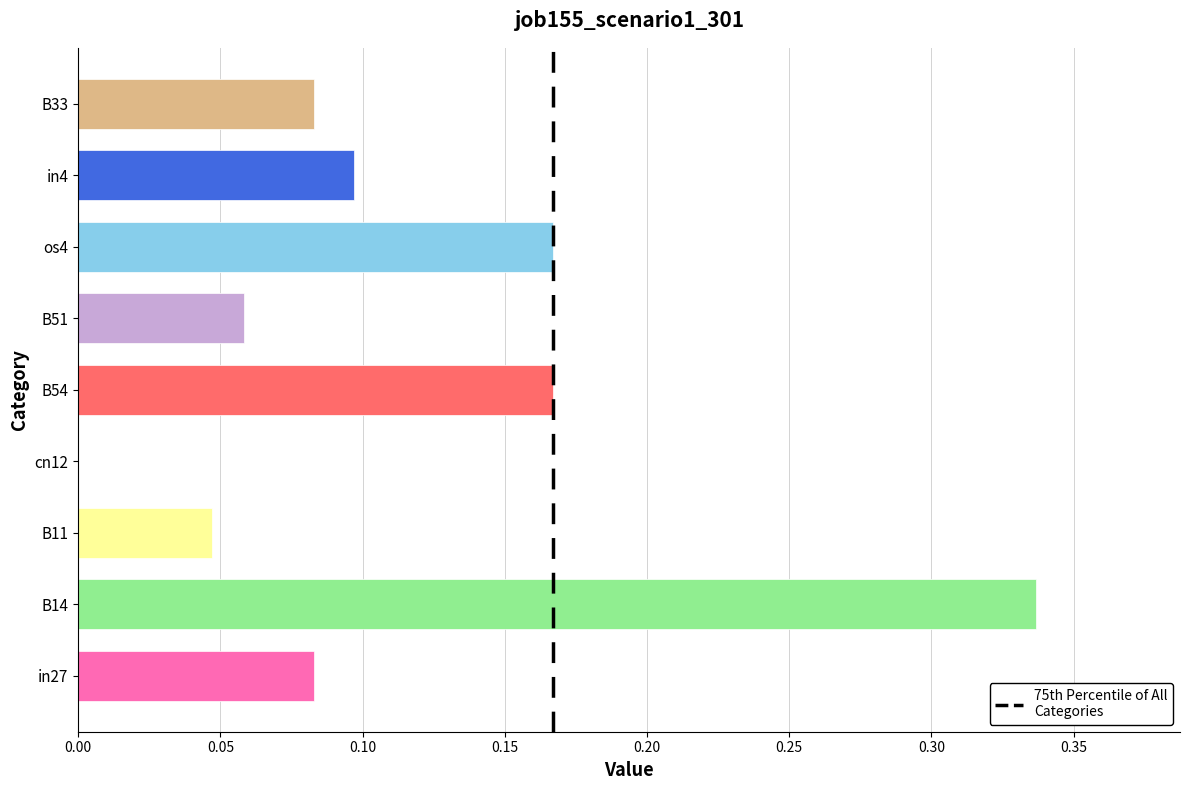

What is the sum of all values?

1.0